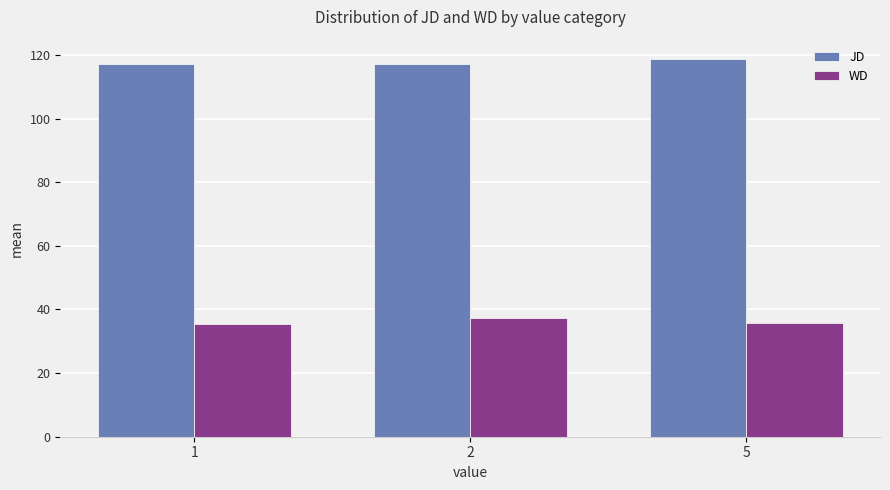

What is the difference between the highest and lowest values at 2?

79.9